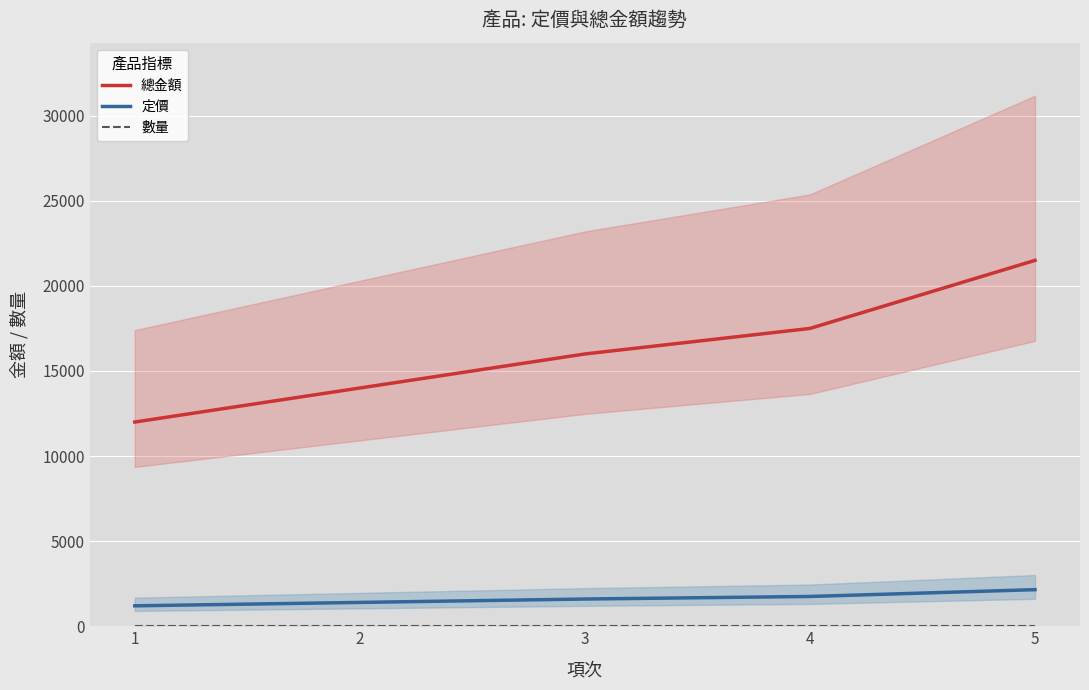

Count the 總金額 values in the range 14000 to 17500.

3